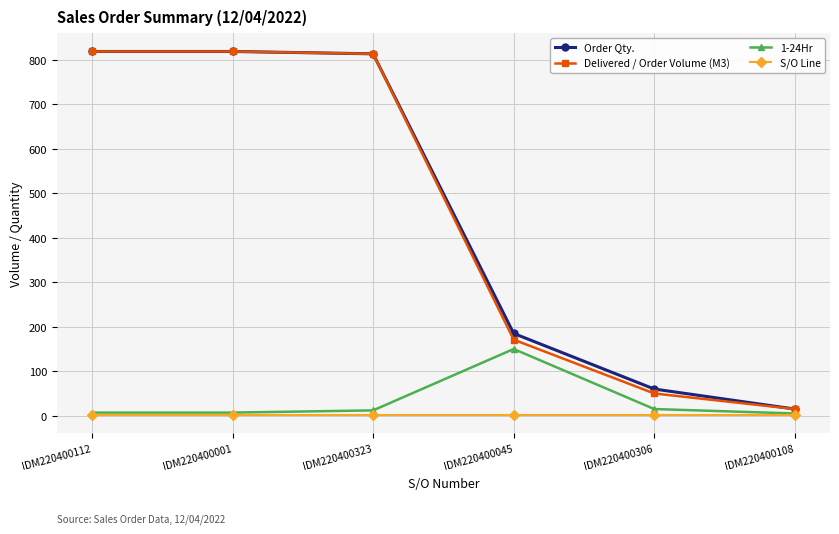

How many data points does each series have?

6